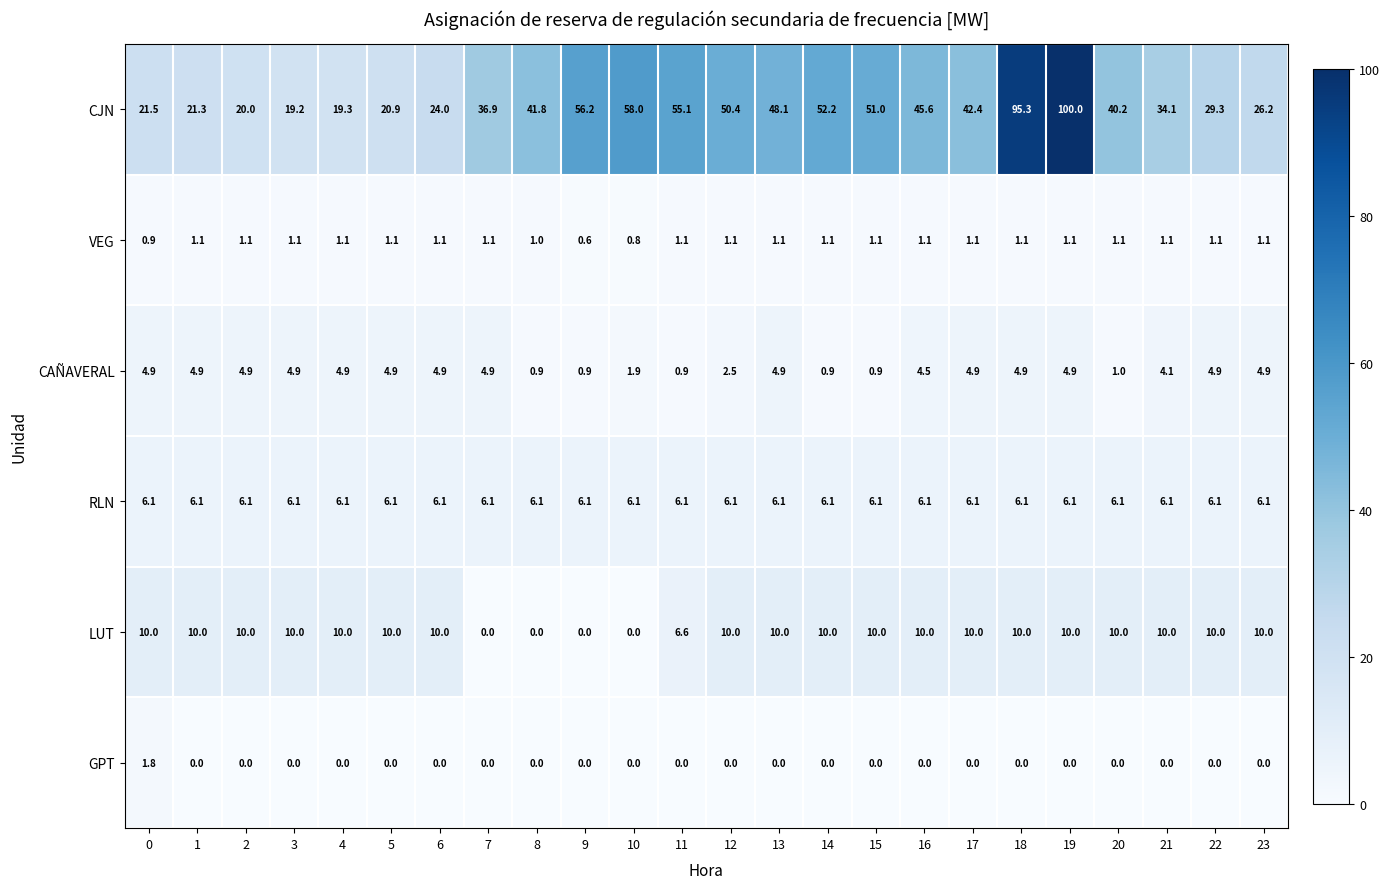

Which category has the highest value across all series?

19